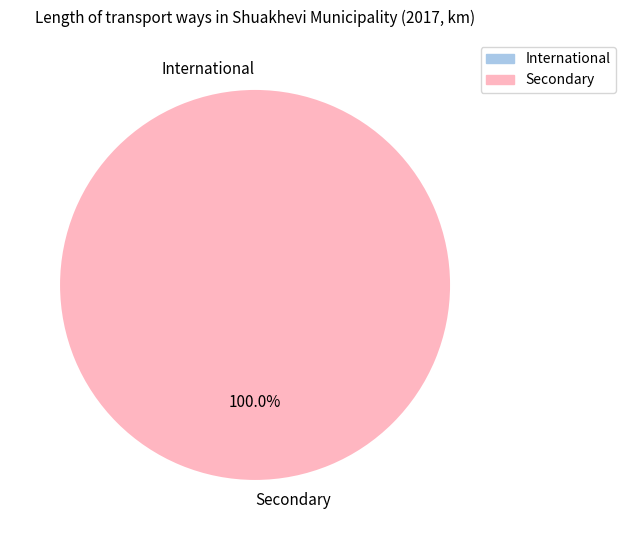

What is the majority slice?

Secondary